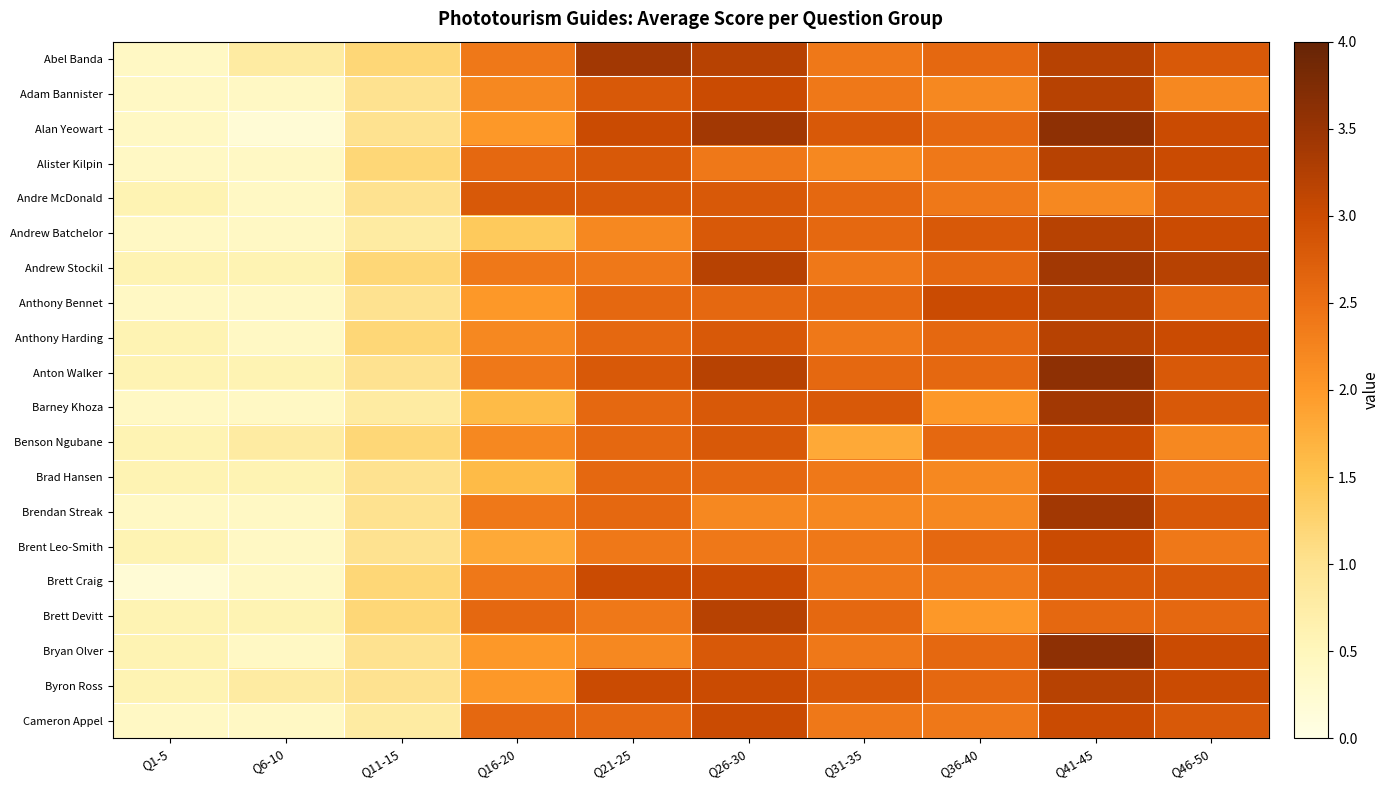

Reading left to right, extract all data points from this chart.

Abel Banda: Q1-5=0.4	Q6-10=0.8	Q11-15=1.2	Q16-20=2.4	Q21-25=3.4	Q26-30=3.2	Q31-35=2.4	Q36-40=2.6	Q41-45=3.2	Q46-50=2.8
Adam Bannister: Q1-5=0.4	Q6-10=0.4	Q11-15=1.0	Q16-20=2.2	Q21-25=2.8	Q26-30=3.0	Q31-35=2.4	Q36-40=2.2	Q41-45=3.2	Q46-50=2.2
Alan Yeowart: Q1-5=0.4	Q6-10=0.2	Q11-15=1.0	Q16-20=2.0	Q21-25=3.0	Q26-30=3.4	Q31-35=2.8	Q36-40=2.6	Q41-45=3.6	Q46-50=3.0
Alister Kilpin: Q1-5=0.4	Q6-10=0.4	Q11-15=1.2	Q16-20=2.6	Q21-25=2.8	Q26-30=2.4	Q31-35=2.2	Q36-40=2.4	Q41-45=3.2	Q46-50=3.0
Andre McDonald: Q1-5=0.6	Q6-10=0.4	Q11-15=1.0	Q16-20=2.8	Q21-25=2.8	Q26-30=2.8	Q31-35=2.6	Q36-40=2.4	Q41-45=2.2	Q46-50=2.8
Andrew Batchelor: Q1-5=0.4	Q6-10=0.4	Q11-15=0.8	Q16-20=1.4	Q21-25=2.2	Q26-30=2.8	Q31-35=2.6	Q36-40=2.8	Q41-45=3.2	Q46-50=3.0
Andrew Stockil: Q1-5=0.6	Q6-10=0.6	Q11-15=1.2	Q16-20=2.4	Q21-25=2.4	Q26-30=3.2	Q31-35=2.4	Q36-40=2.6	Q41-45=3.4	Q46-50=3.2
Anthony Bennet: Q1-5=0.4	Q6-10=0.4	Q11-15=1.0	Q16-20=2.0	Q21-25=2.6	Q26-30=2.6	Q31-35=2.6	Q36-40=3.0	Q41-45=3.2	Q46-50=2.6
Anthony Harding: Q1-5=0.6	Q6-10=0.4	Q11-15=1.2	Q16-20=2.2	Q21-25=2.6	Q26-30=2.8	Q31-35=2.4	Q36-40=2.6	Q41-45=3.2	Q46-50=3.0
Anton Walker: Q1-5=0.6	Q6-10=0.6	Q11-15=1.0	Q16-20=2.4	Q21-25=2.8	Q26-30=3.2	Q31-35=2.6	Q36-40=2.6	Q41-45=3.6	Q46-50=2.8
Barney Khoza: Q1-5=0.4	Q6-10=0.4	Q11-15=0.8	Q16-20=1.6	Q21-25=2.6	Q26-30=2.8	Q31-35=2.8	Q36-40=2.0	Q41-45=3.4	Q46-50=2.8
Benson Ngubane: Q1-5=0.6	Q6-10=0.8	Q11-15=1.2	Q16-20=2.2	Q21-25=2.6	Q26-30=2.8	Q31-35=1.8	Q36-40=2.6	Q41-45=3.0	Q46-50=2.2
Brad Hansen: Q1-5=0.6	Q6-10=0.6	Q11-15=1.0	Q16-20=1.6	Q21-25=2.6	Q26-30=2.6	Q31-35=2.4	Q36-40=2.2	Q41-45=3.0	Q46-50=2.4
Brendan Streak: Q1-5=0.4	Q6-10=0.4	Q11-15=1.0	Q16-20=2.4	Q21-25=2.6	Q26-30=2.2	Q31-35=2.2	Q36-40=2.2	Q41-45=3.4	Q46-50=2.8
Brent Leo-Smith: Q1-5=0.6	Q6-10=0.4	Q11-15=1.0	Q16-20=1.8	Q21-25=2.4	Q26-30=2.4	Q31-35=2.4	Q36-40=2.6	Q41-45=3.0	Q46-50=2.4
Brett Craig: Q1-5=0.2	Q6-10=0.4	Q11-15=1.2	Q16-20=2.4	Q21-25=3.0	Q26-30=3.0	Q31-35=2.4	Q36-40=2.4	Q41-45=2.8	Q46-50=2.8
Brett Devitt: Q1-5=0.6	Q6-10=0.6	Q11-15=1.2	Q16-20=2.6	Q21-25=2.4	Q26-30=3.2	Q31-35=2.6	Q36-40=2.0	Q41-45=2.6	Q46-50=2.6
Bryan Olver: Q1-5=0.6	Q6-10=0.4	Q11-15=1.0	Q16-20=2.0	Q21-25=2.2	Q26-30=2.8	Q31-35=2.4	Q36-40=2.6	Q41-45=3.6	Q46-50=3.0
Byron Ross: Q1-5=0.6	Q6-10=0.8	Q11-15=1.0	Q16-20=2.0	Q21-25=3.0	Q26-30=3.0	Q31-35=2.8	Q36-40=2.6	Q41-45=3.2	Q46-50=3.0
Cameron Appel: Q1-5=0.4	Q6-10=0.4	Q11-15=0.8	Q16-20=2.6	Q21-25=2.6	Q26-30=3.0	Q31-35=2.4	Q36-40=2.4	Q41-45=3.0	Q46-50=2.8